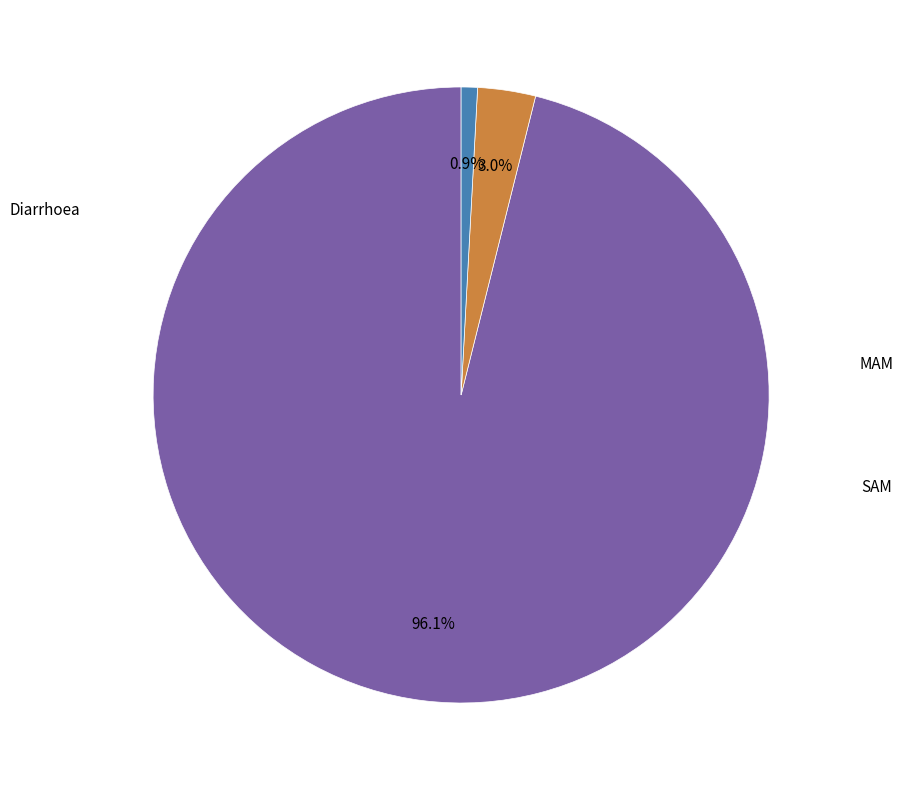

Is there a majority slice in this chart?

Yes